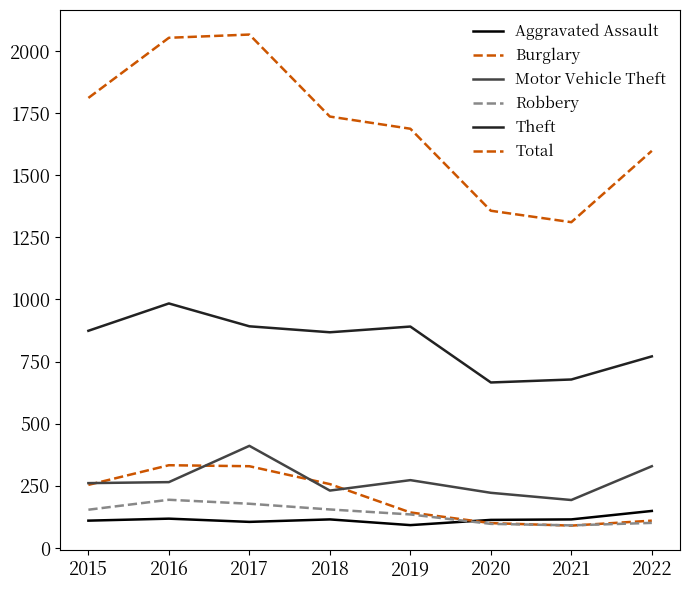

True or false: Robbery has more than 2 interior local peaks.

False